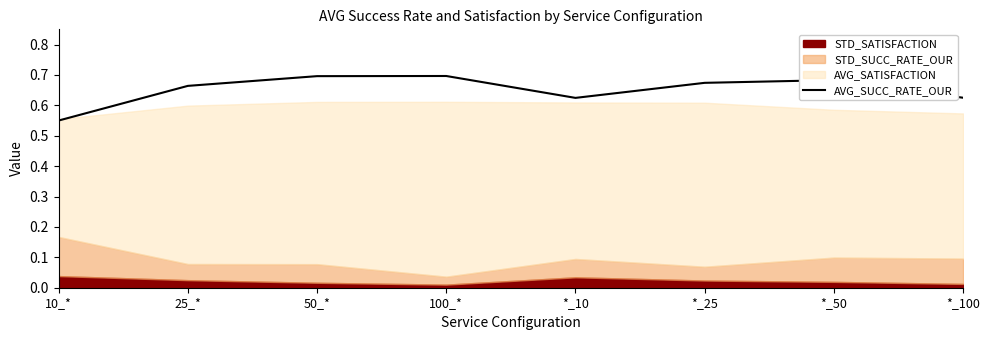

Which label corresponds to the largest value in the chart?

100_*